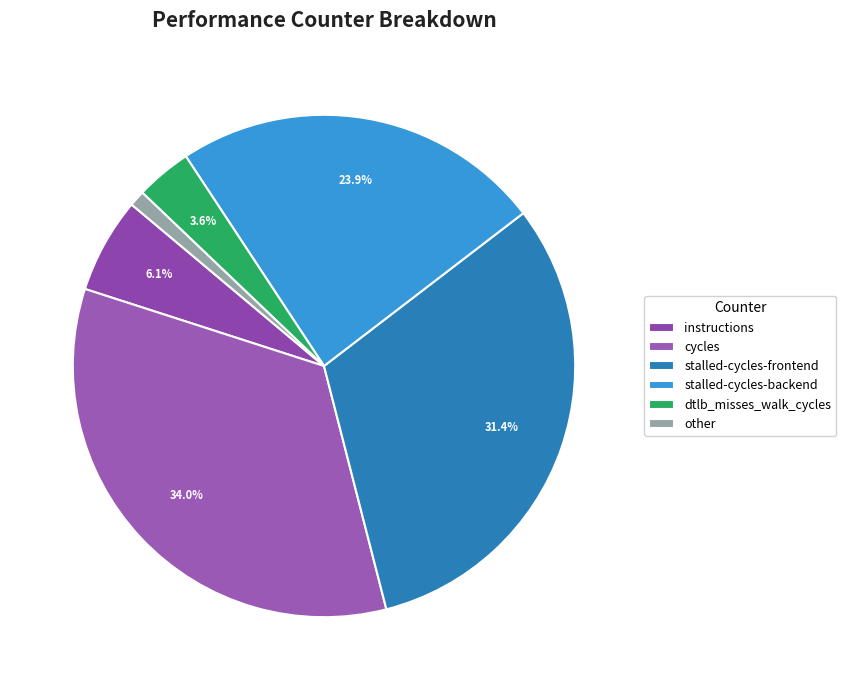

How many segments does this pie chart have?

6